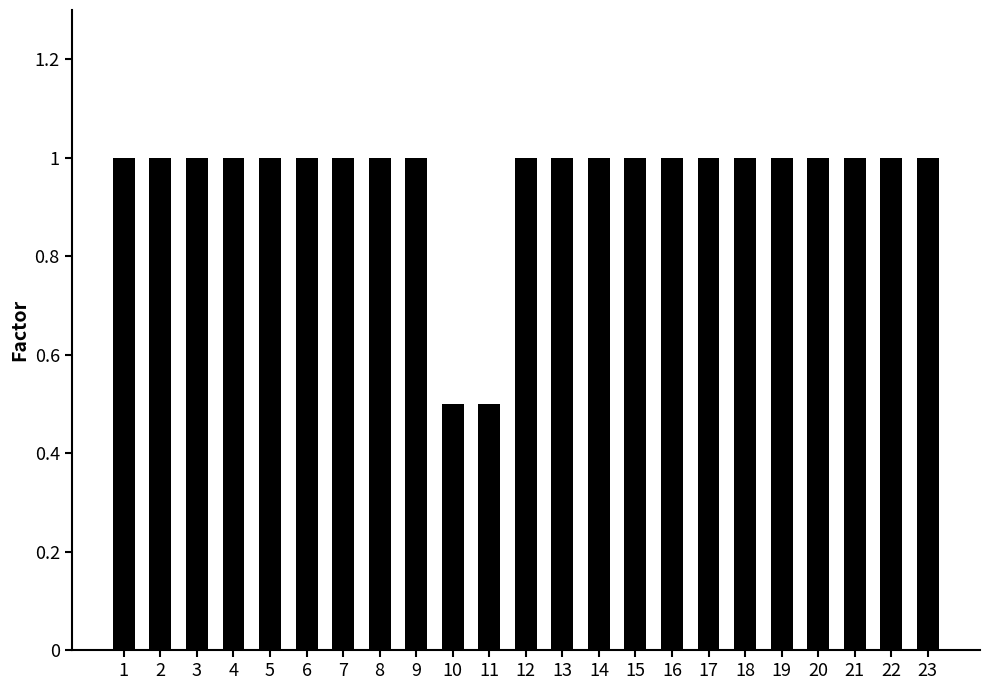

Approximately how many times larger is the value at 18 compared to 20?

1.0